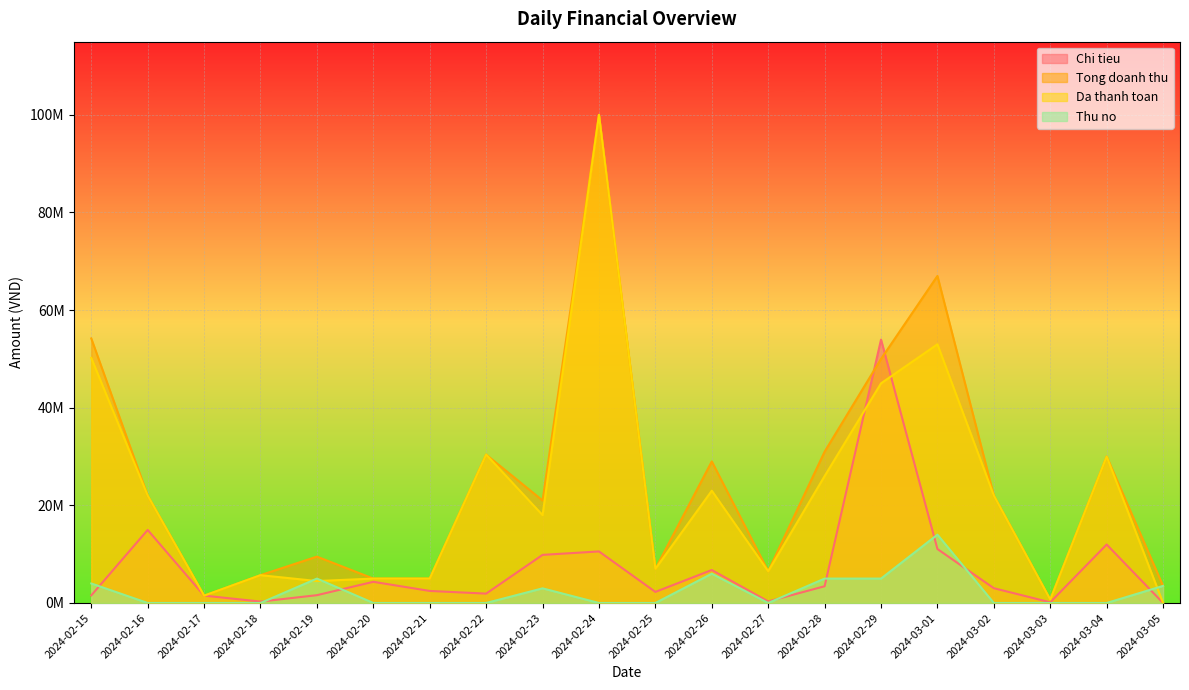

How many interior local valleys does the Tong doanh thu series have?

5